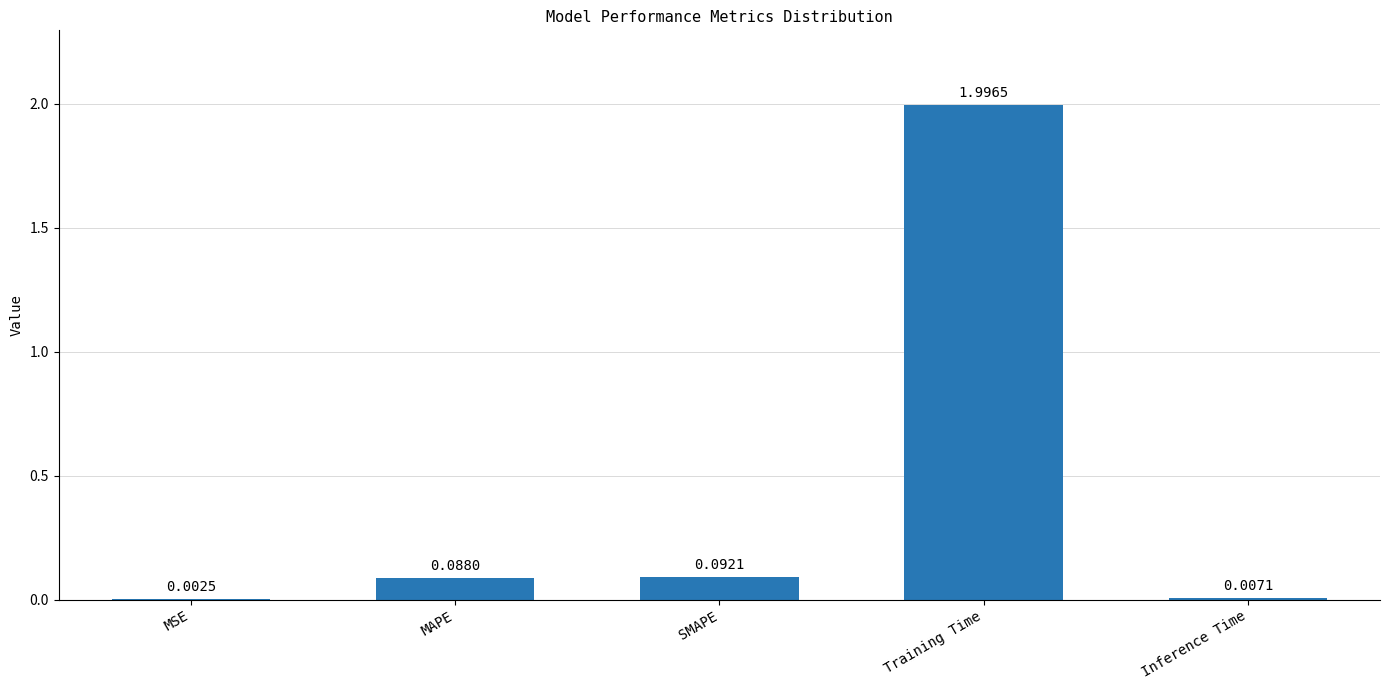

Between MAPE and Inference Time, which is larger?

MAPE